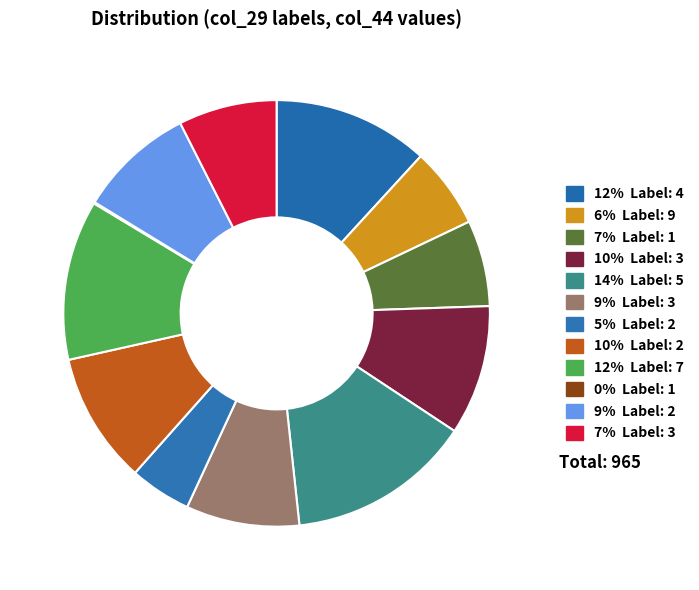

How many segments does this pie chart have?

12